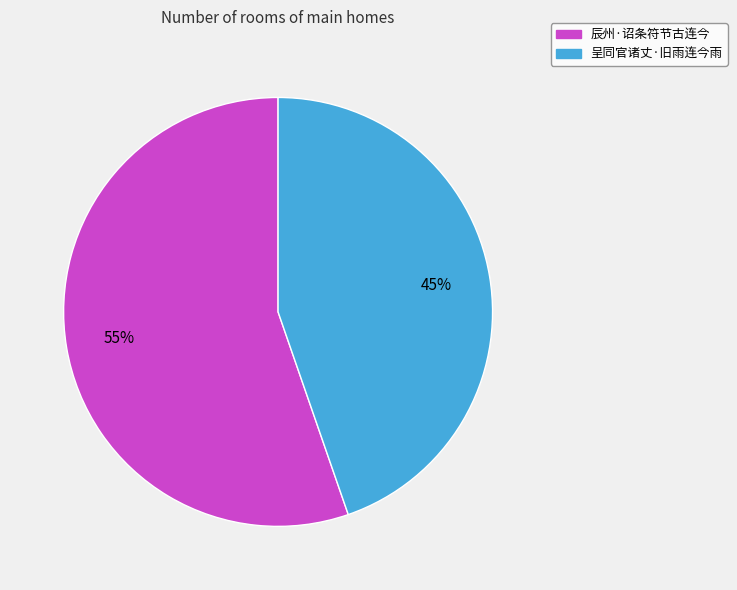

To the nearest percent, what is the combined percentage of 呈同官诸丈·旧雨连今雨 and 辰州·诏条符节古连今?

100%